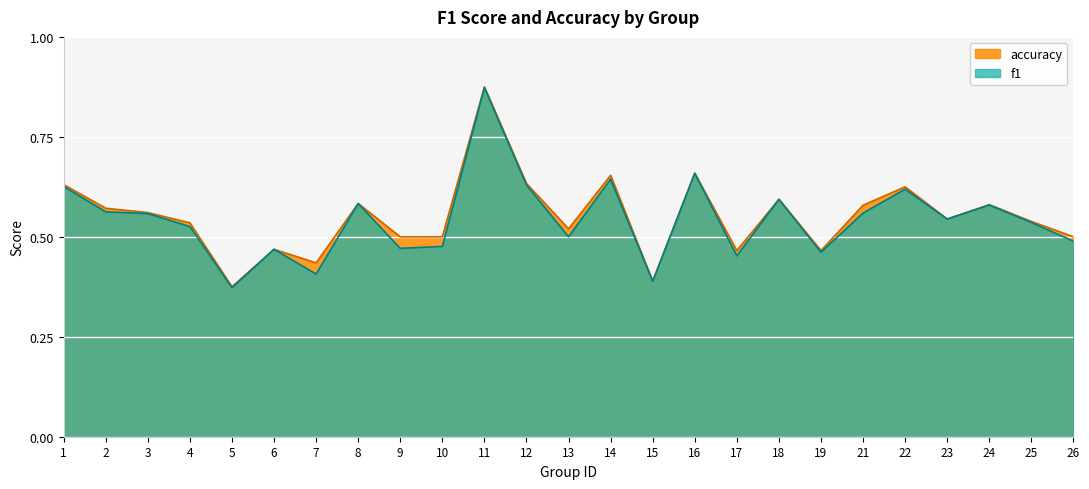

Which series has the largest total across all categories?

accuracy